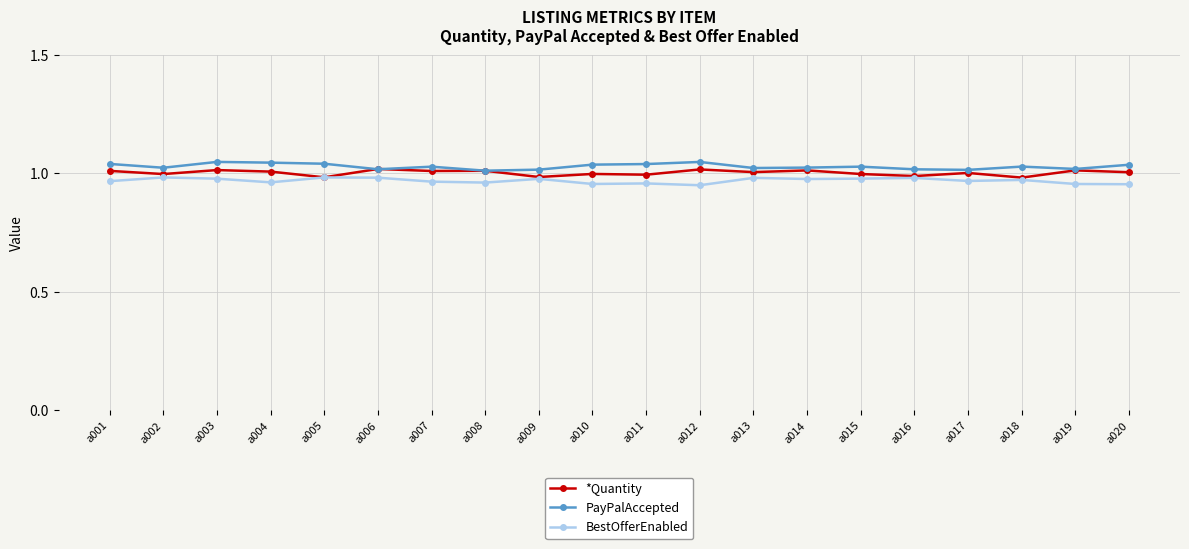

List the series in order of their overall mean, highest first.

PayPalAccepted, *Quantity, BestOfferEnabled